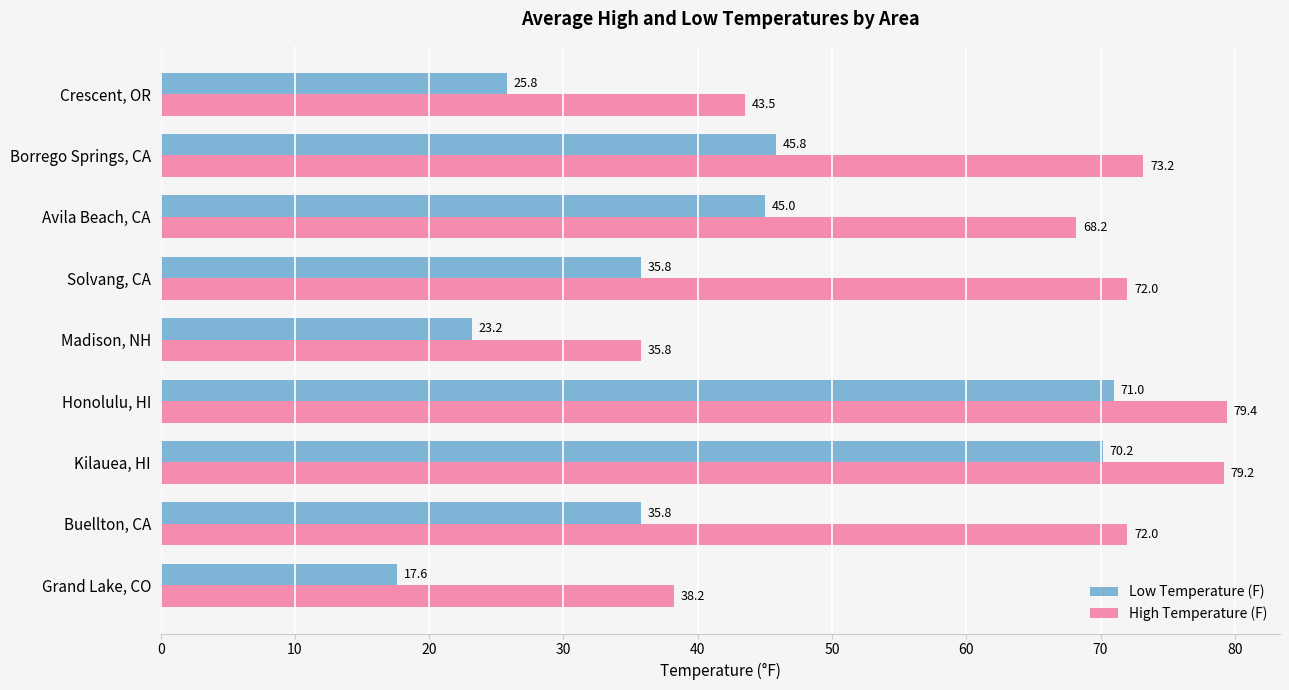

At which category is the sum across all series the highest?

Honolulu, HI